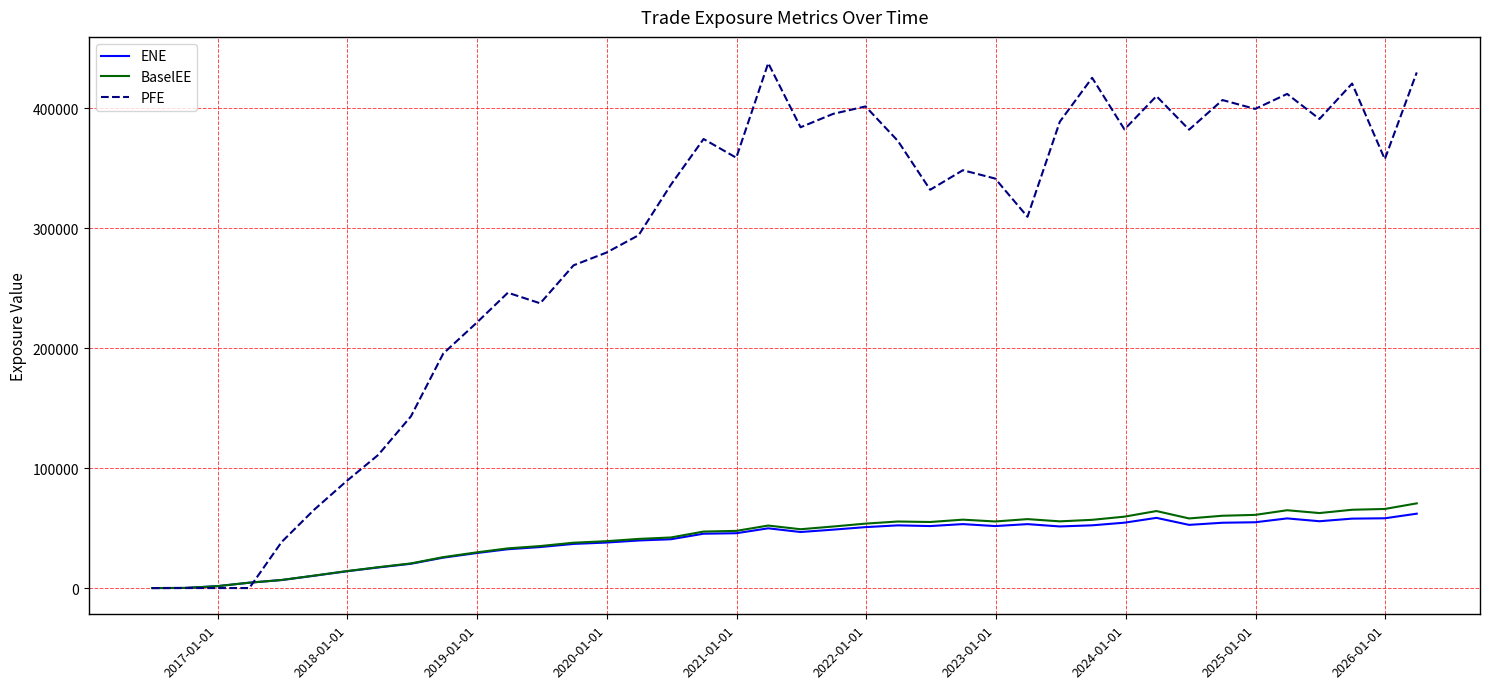

What is the maximum value shown in the chart?

437396.0